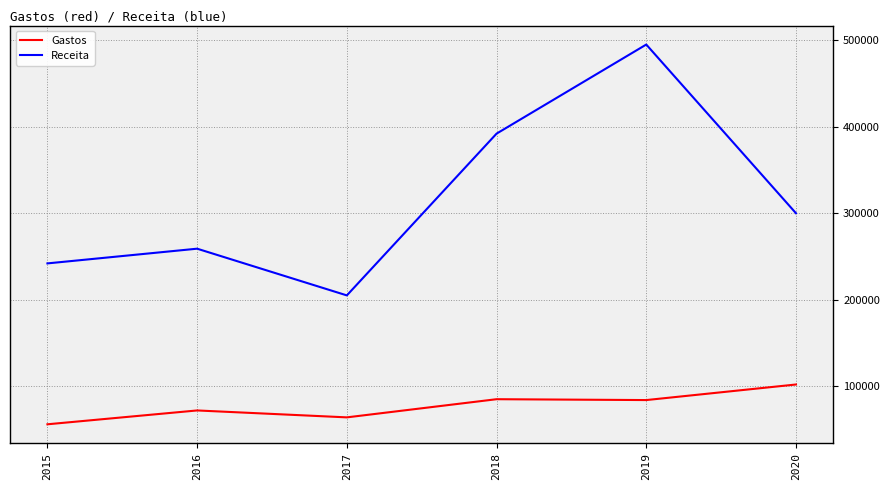

List the series in order of their overall mean, lowest first.

Gastos, Receita